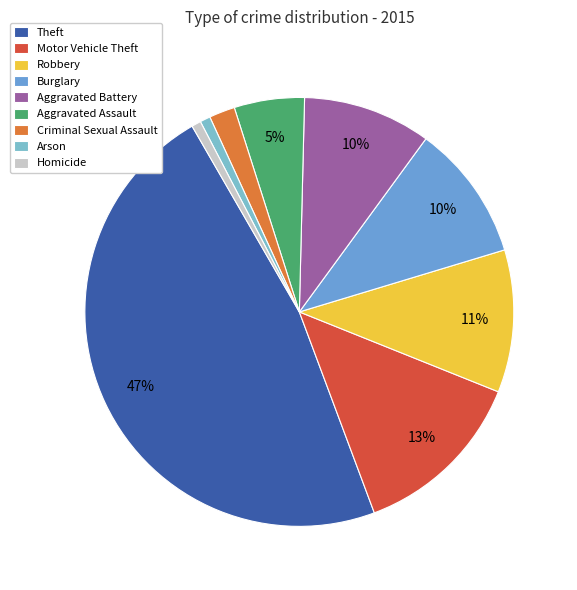

Does any single category account for the majority?

No